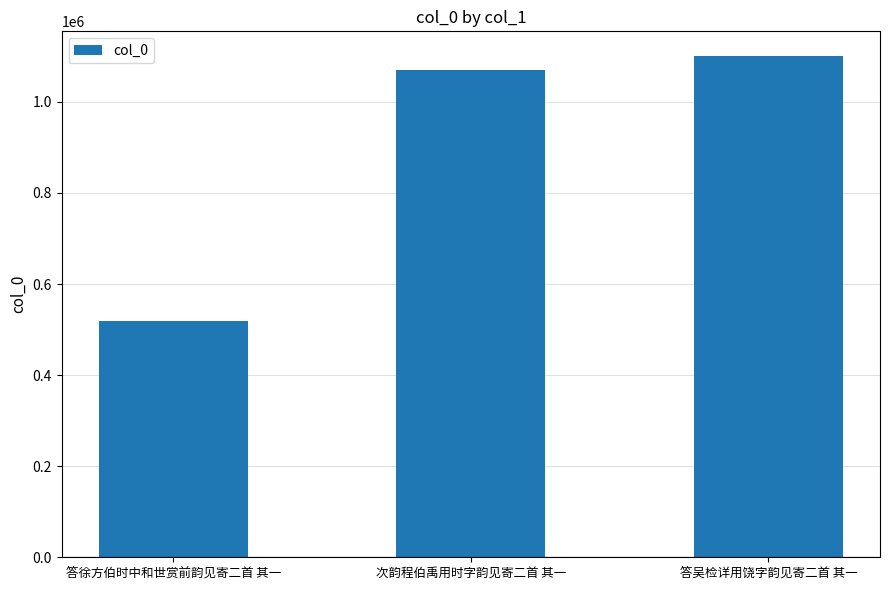

Reading left to right, transcribe all the data shown in this chart.

答徐方伯时中和世赏前韵见寄二首 其一=518684	次韵程伯禹用时字韵见寄二首 其一=1069805	答吴检详用饶字韵见寄二首 其一=1099891